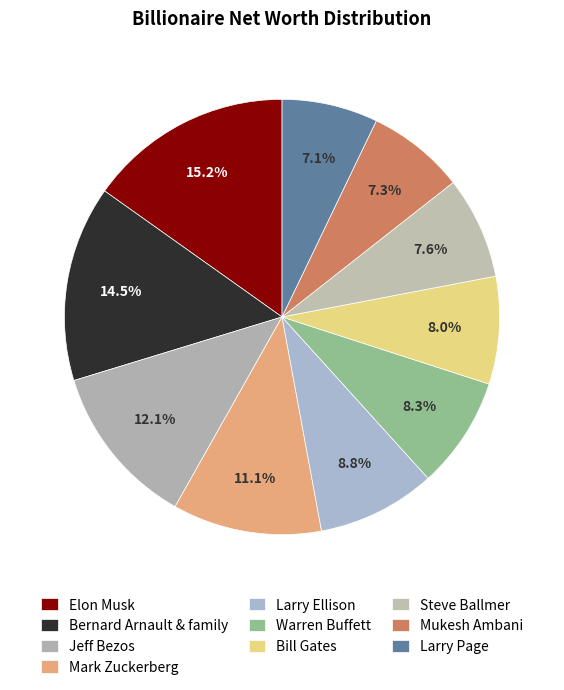

How many slices are in this pie chart?

10